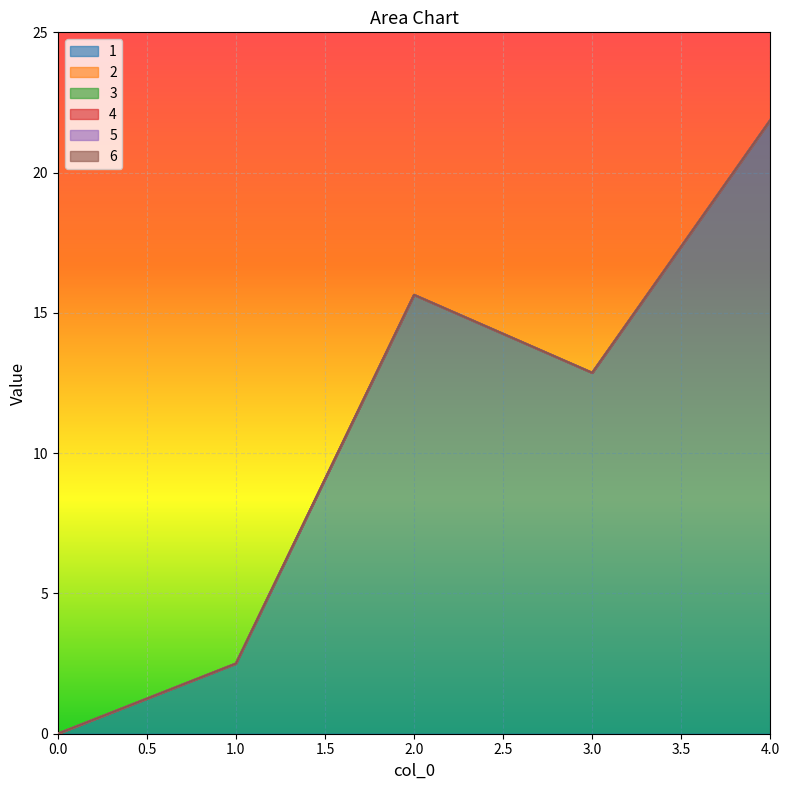

Count the number of data series in this chart.

6